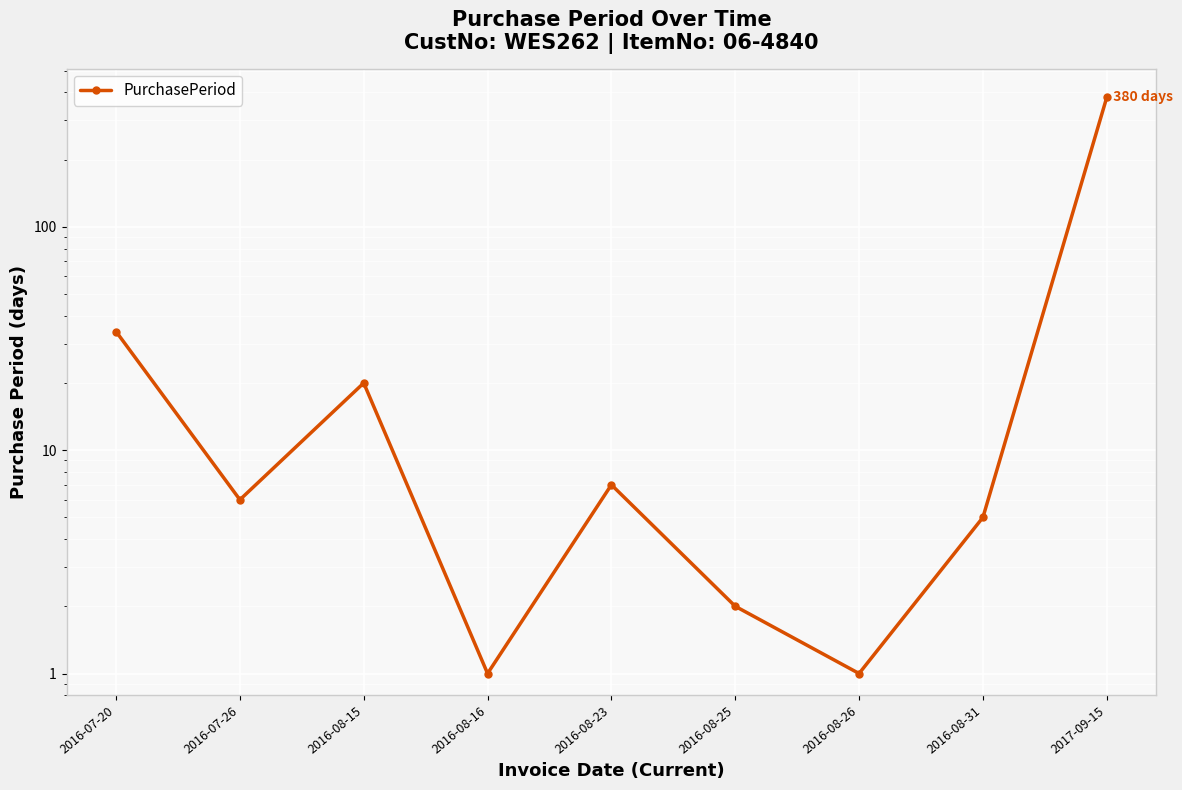

What is the change in value from 2016-08-23 to 2016-08-31?

-2